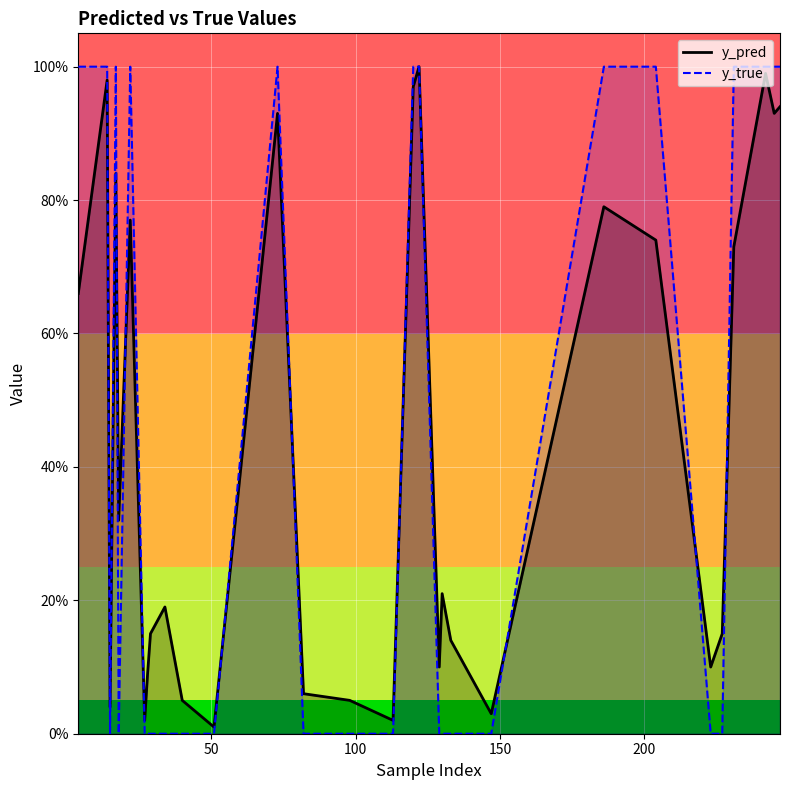

What are all the series names shown in the legend?

y_pred, y_true